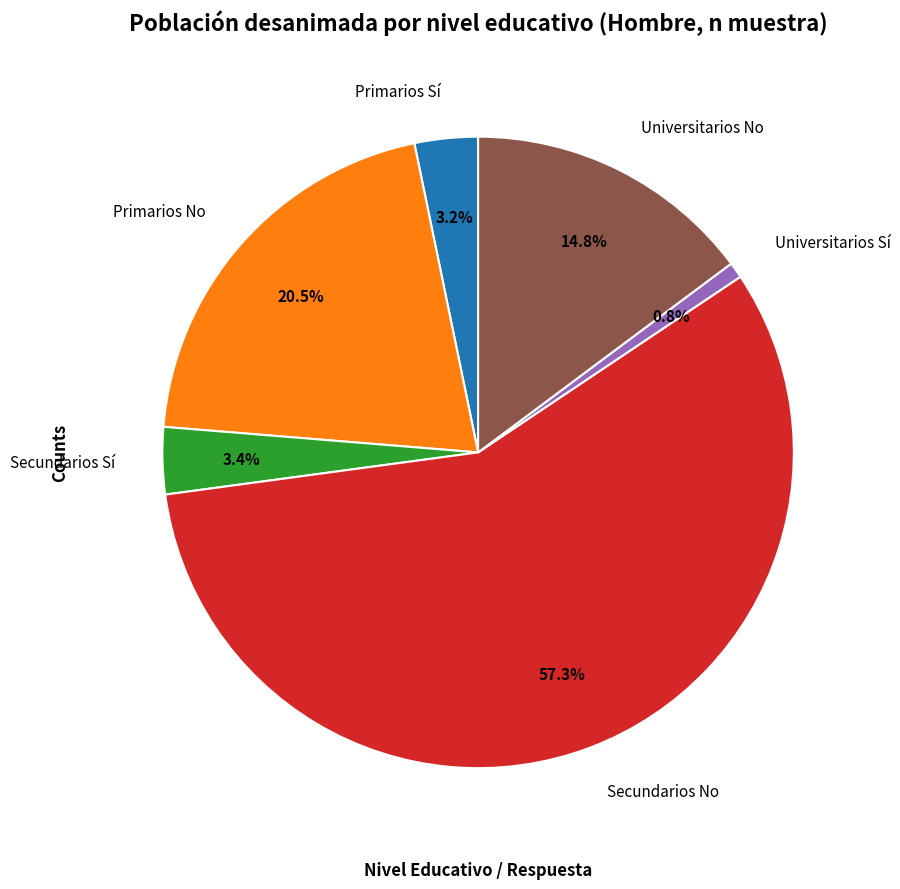

Does any single category account for the majority?

Yes